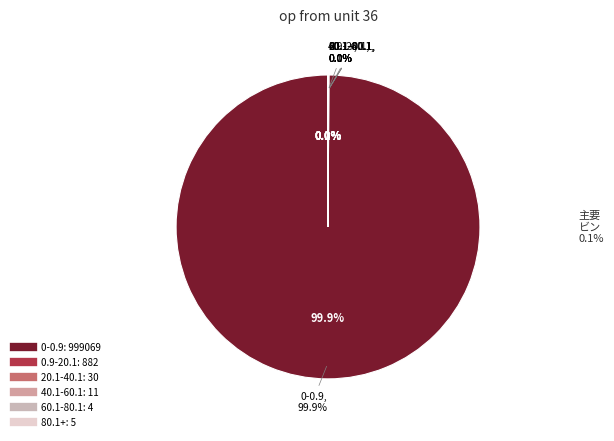

Combined, what portion of the pie is 0.9-20.1 and 0-0.9?

100.0%